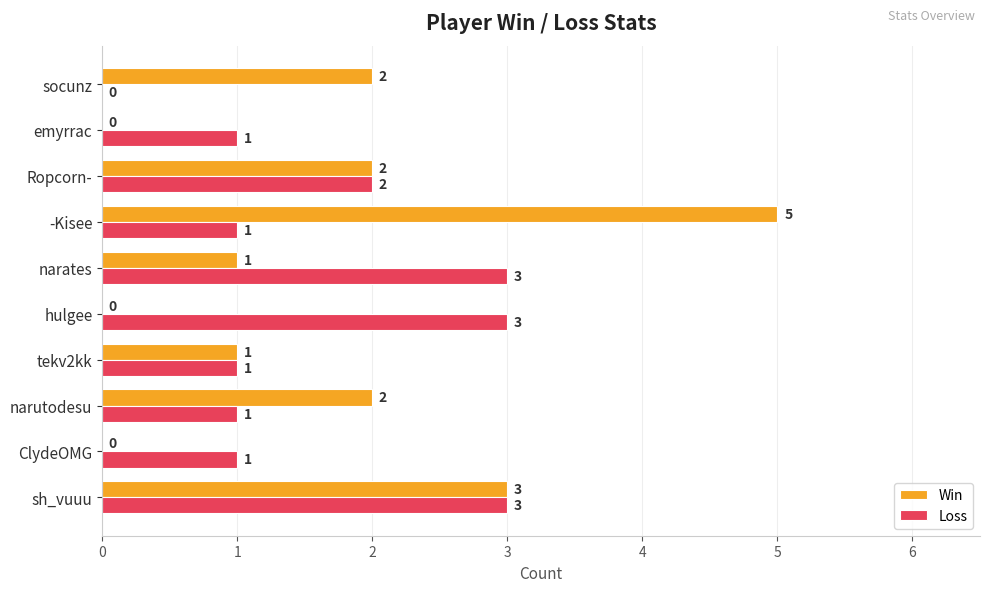

How many Loss values are between 1 and 3?

9